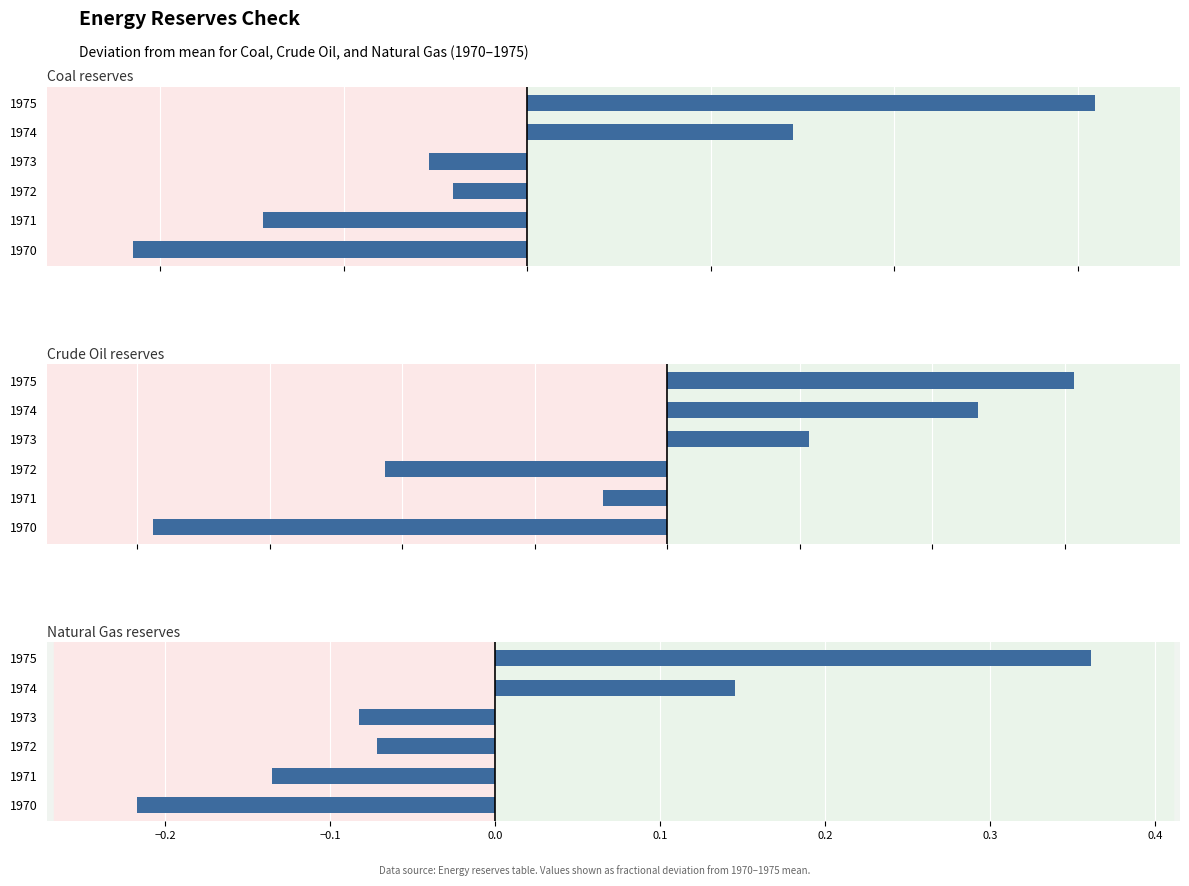

Are the bars grouped side by side (vs. stacked)?

Yes